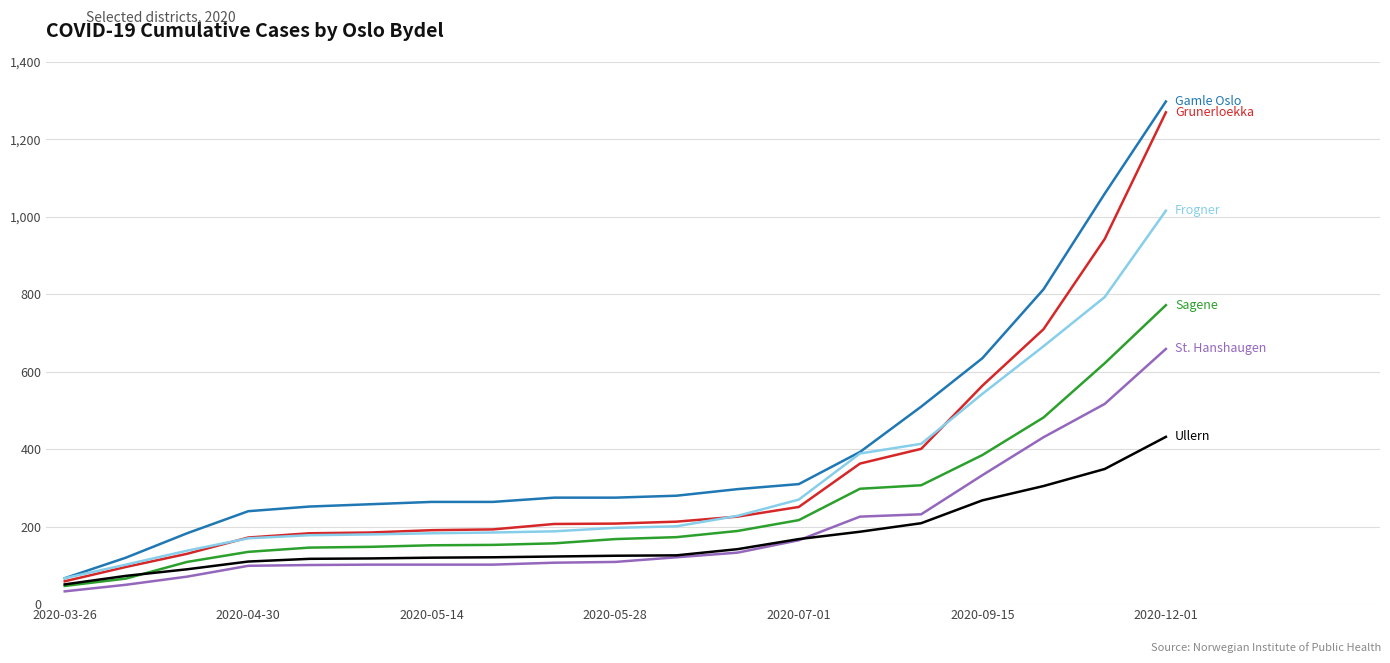

What is the minimum value shown in the chart?

33